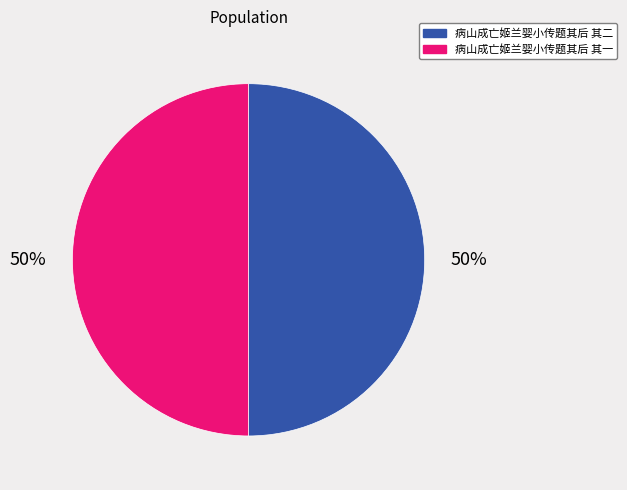

Is it true that 病山成亡姬兰婴小传题其后 其一 is 50% of the pie?

True